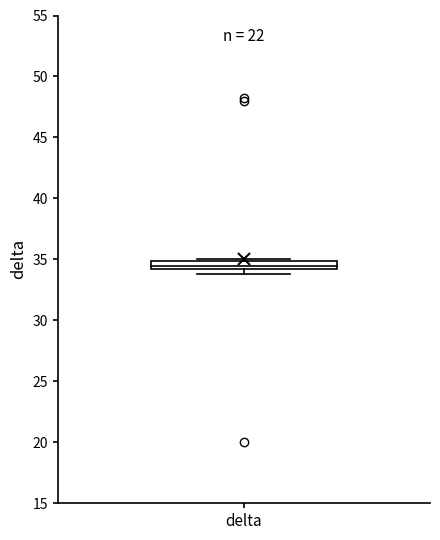

Where is the lower edge of the box for delta on the y-axis? The values are not printed on the chart, so give them approximately, as read against the axis.

34.0